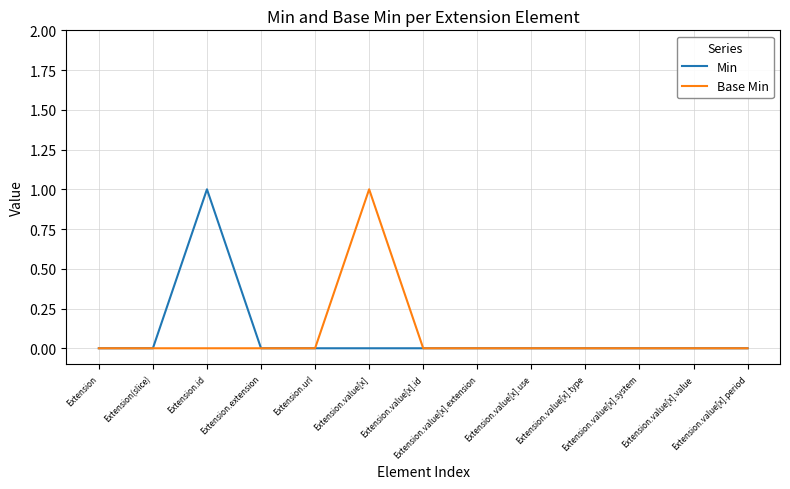

Count the Base Min values in the range 0 to 1.

13